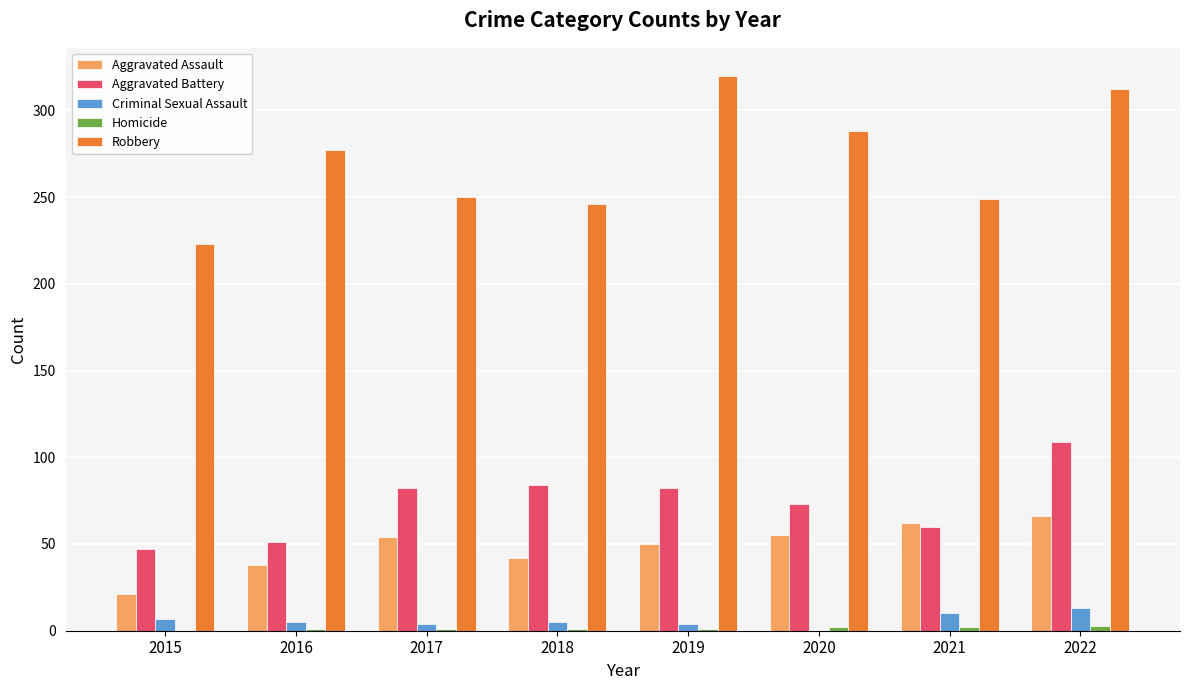

The value of Criminal Sexual Assault at 2015 is 7. True or false?

True